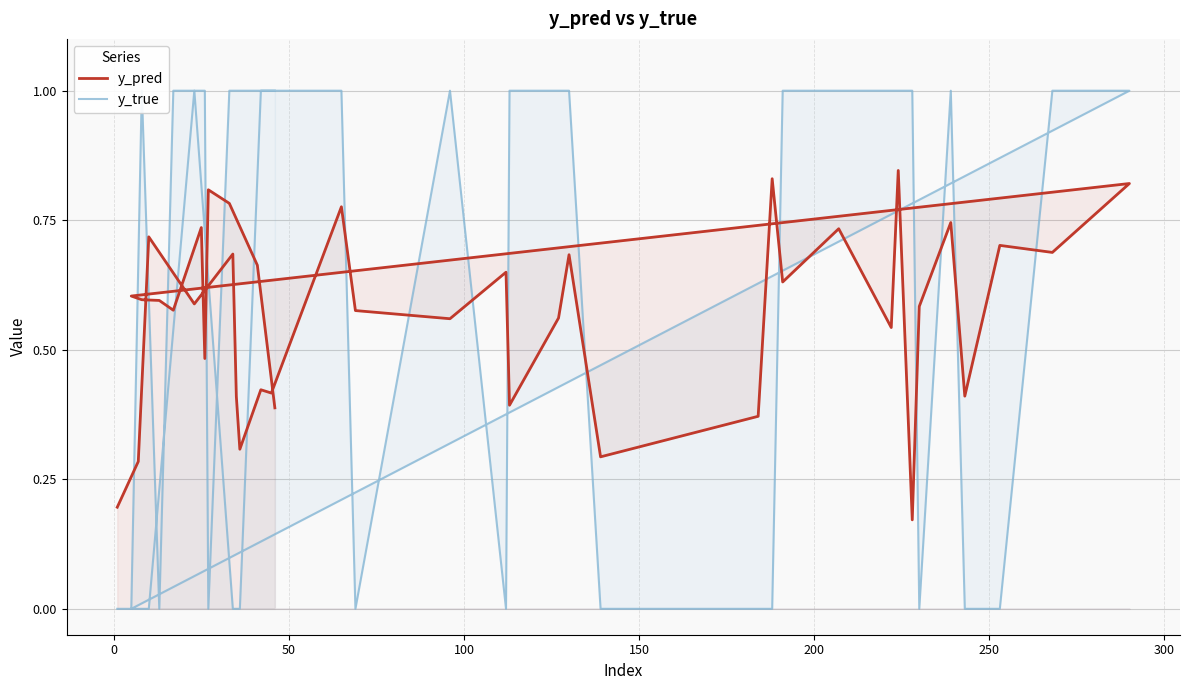

List the series in order of their peak value, highest first.

y_true, y_pred